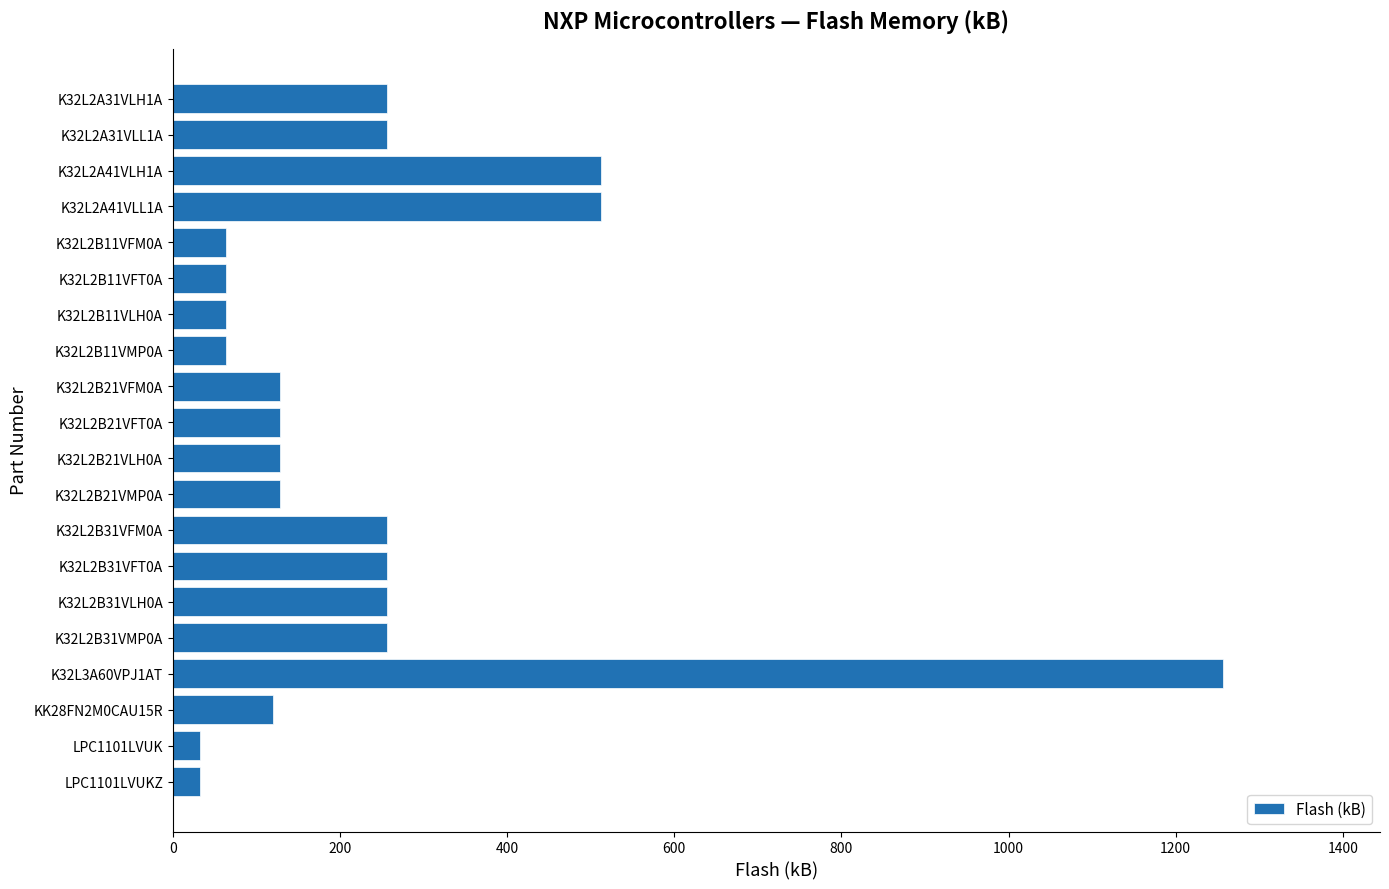

Does the chart contain stacked bars?

No